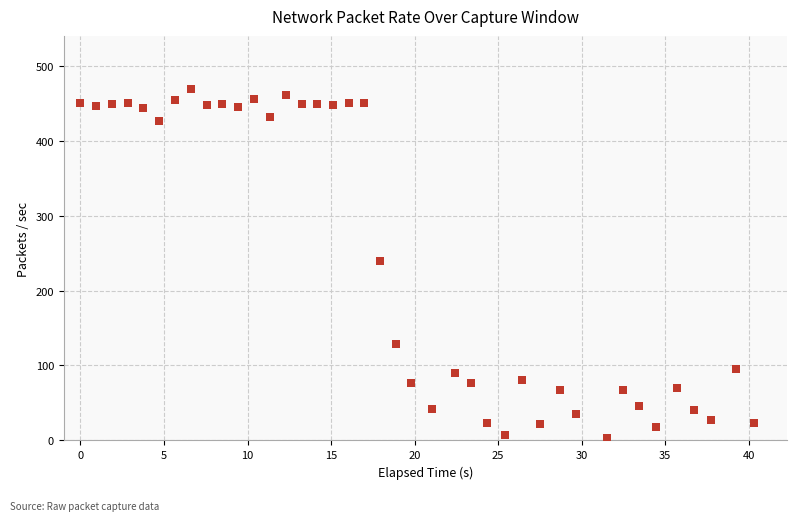

What is the range of X values (max minus min)?

40.3